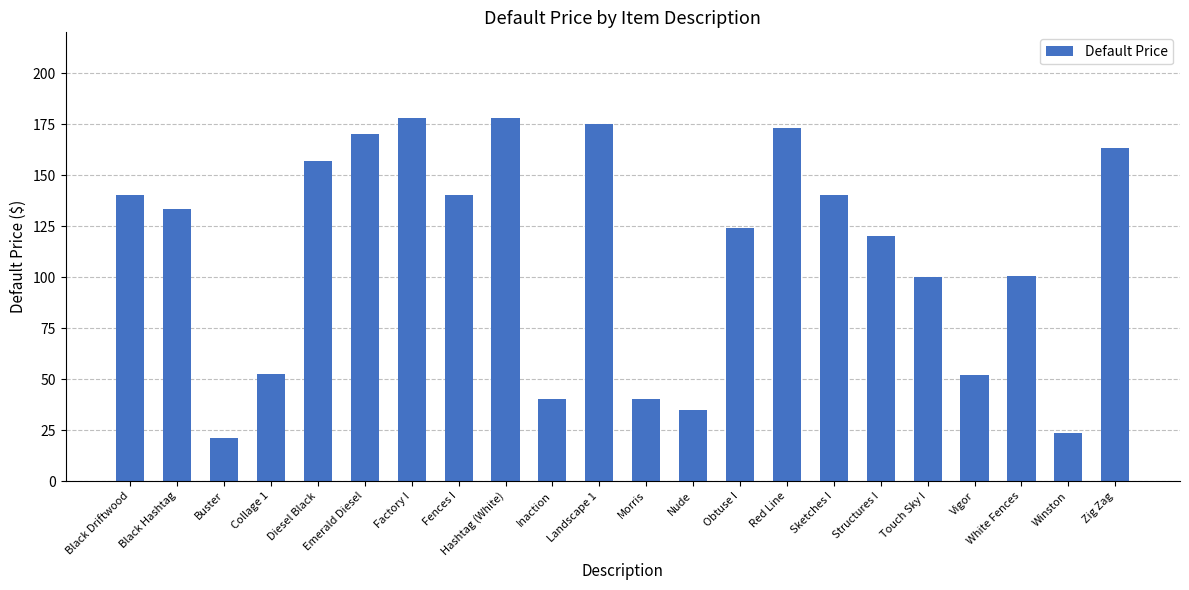

What is the value of the 14th bar from the left?

124.0